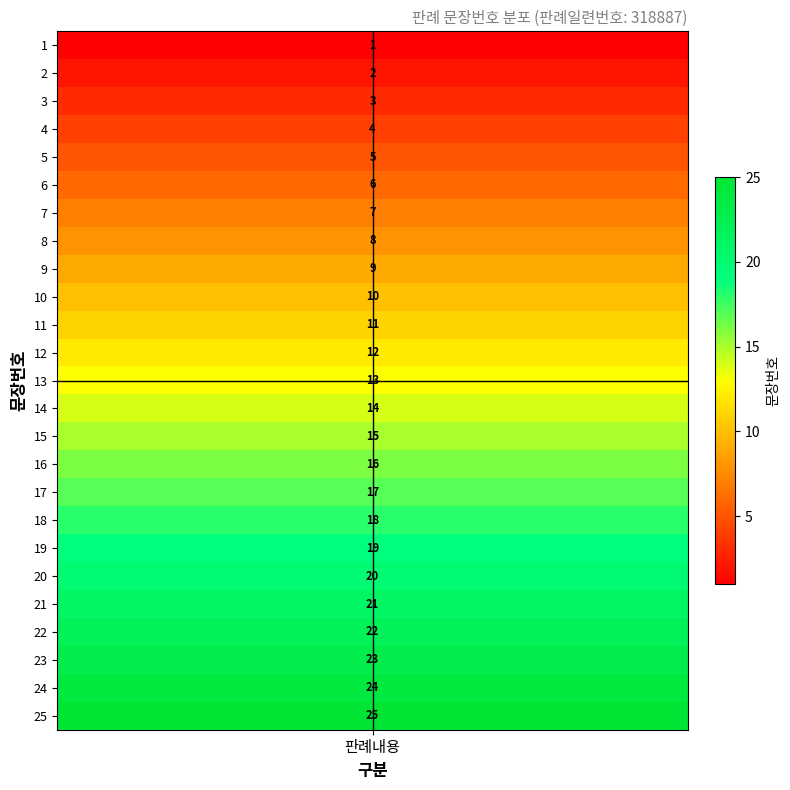

List the labels in order of value, smallest first.

1, 2, 3, 4, 5, 6, 7, 8, 9, 10, 11, 12, 13, 14, 15, 16, 17, 18, 19, 20, 21, 22, 23, 24, 25